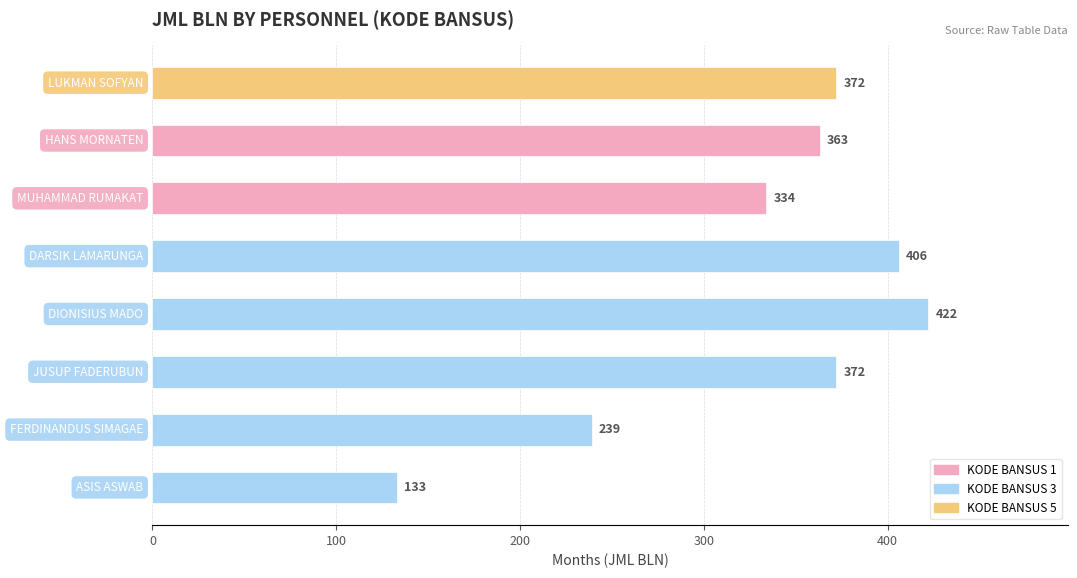

What is the smallest value displayed?

133